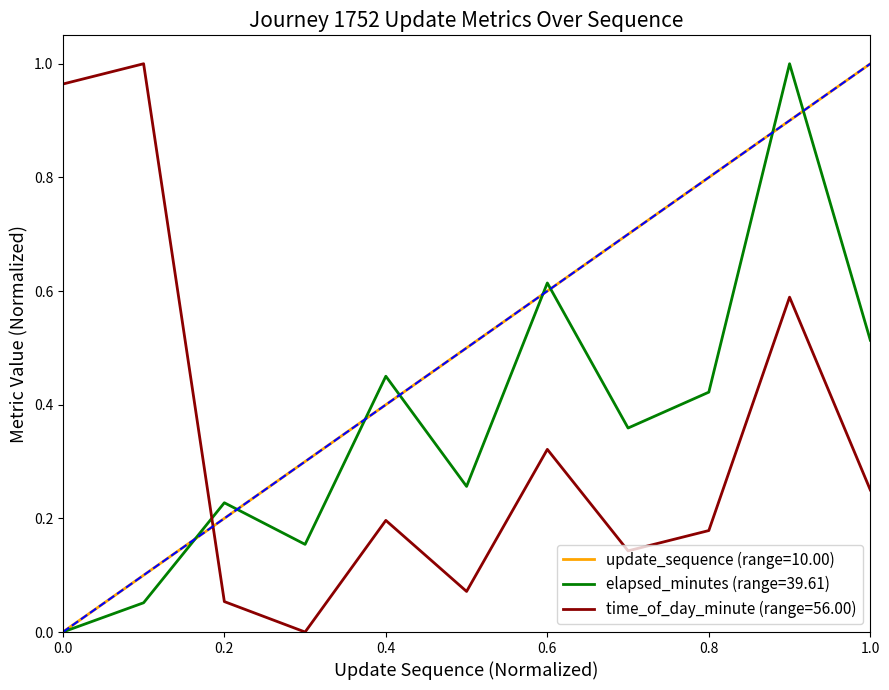

How many lines are shown in the chart?

3